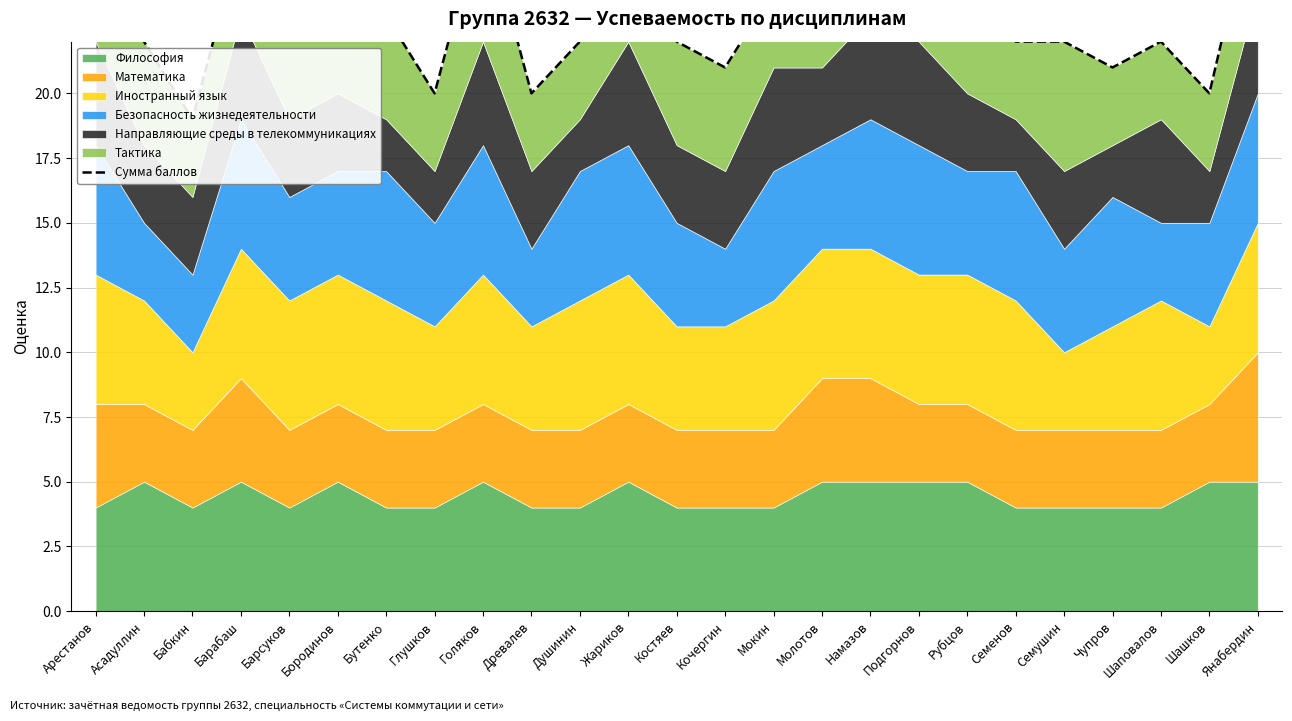

List the labels in order of value, smallest first.

Бабкин, Глушков, Древалев, Шашков, Кочергин, Чупров, Асадуллин, Душинин, Костяев, Семенов, Семушин, Шаповалов, Барсуков, Бутенко, Мокин, Молотов, Рубцов, Бородинов, Барабаш, Жариков, Подгорнов, Арестанов, Голяков, Намазов, Янабердин